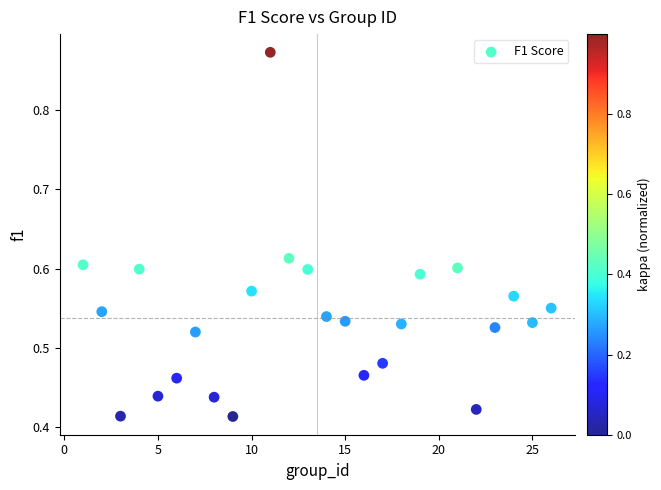

What is the range of X values (max minus min)?

25.0